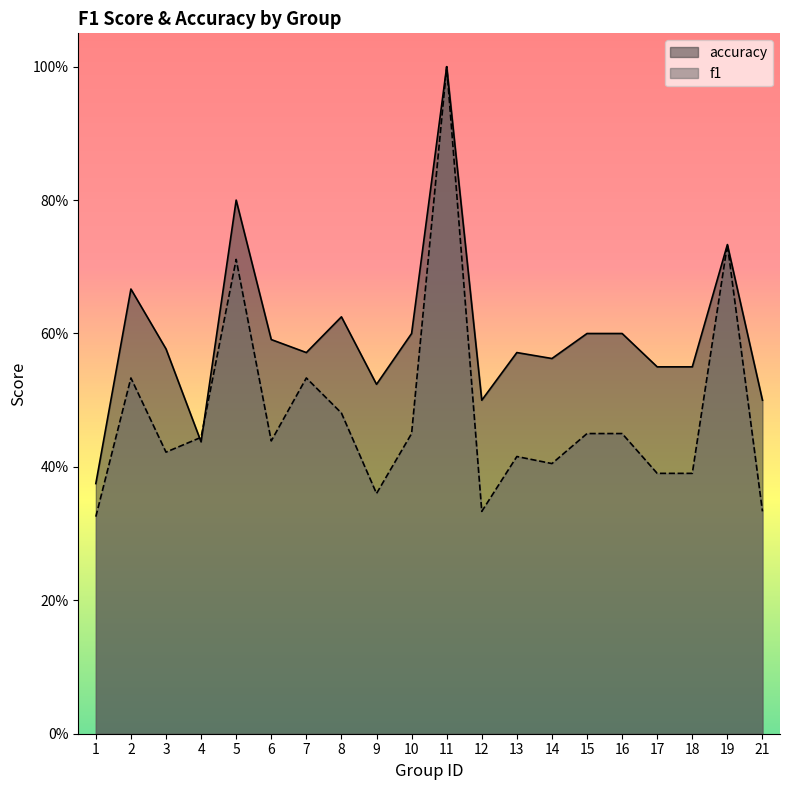

What are all the series names shown in the legend?

accuracy, f1